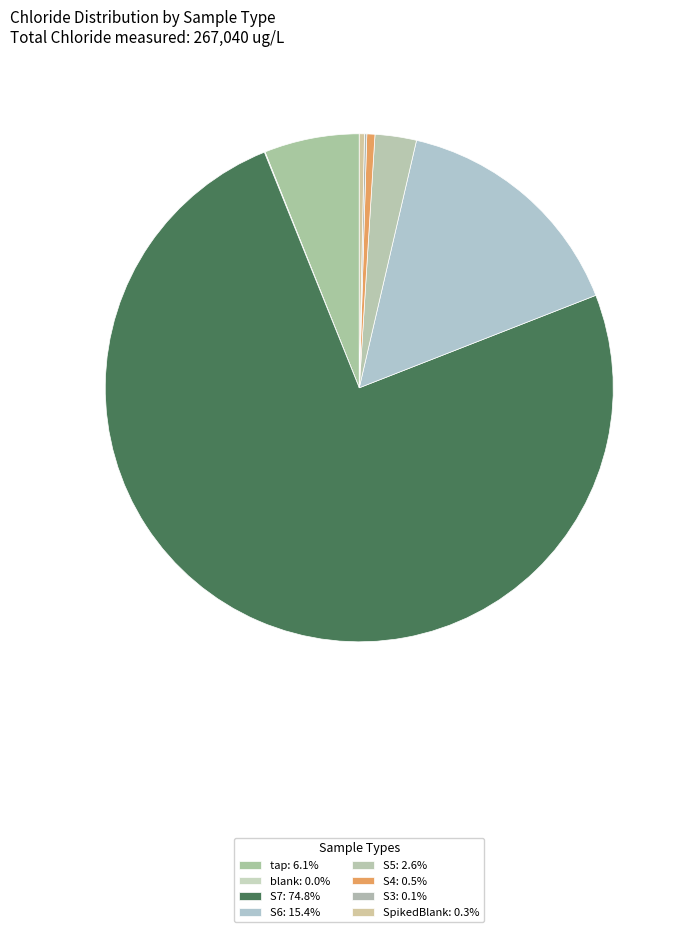

To the nearest percent, what is the difference between the largest and smallest slice percentages?

75%